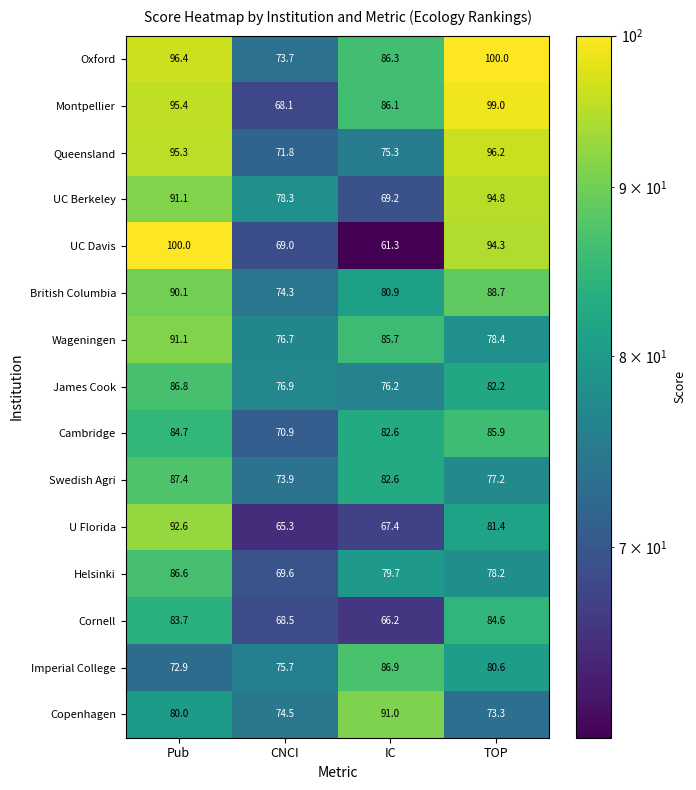

Which series has the largest total across all categories?

Oxford